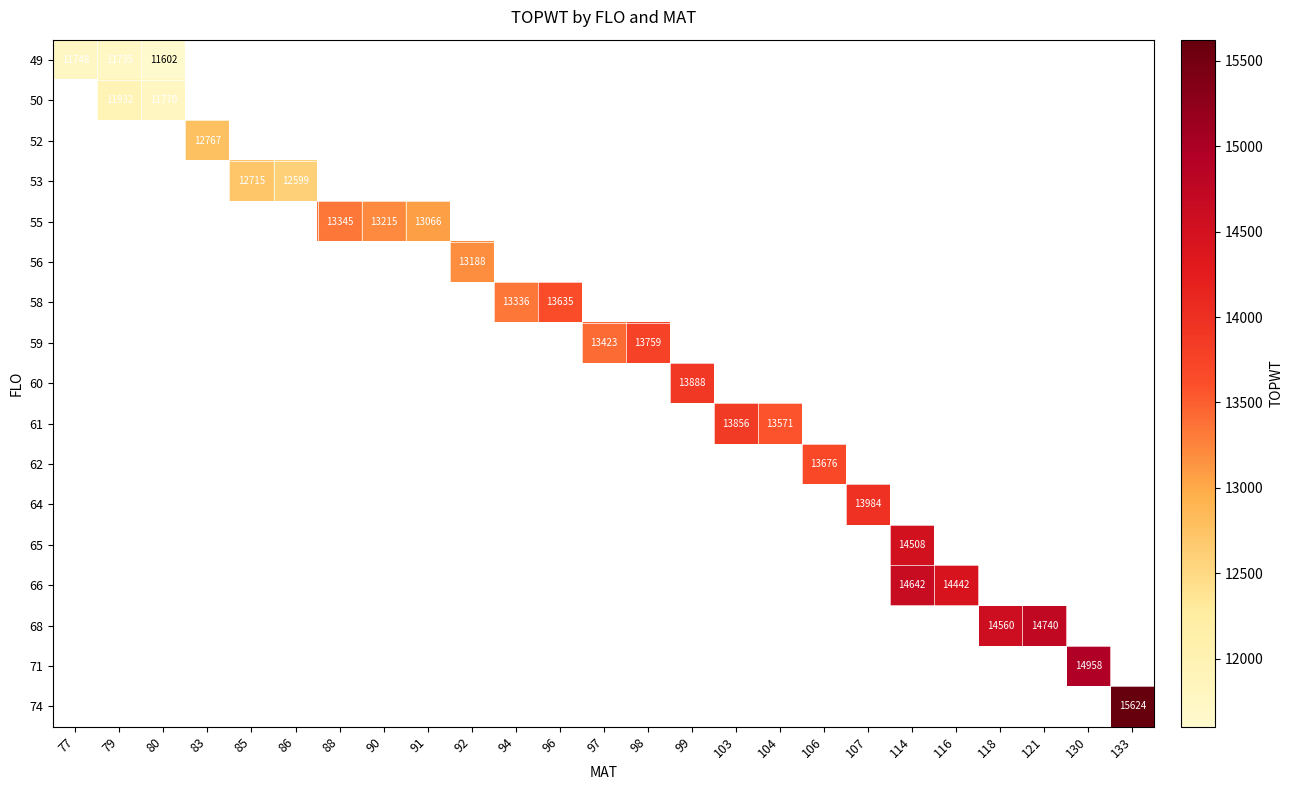

The value of 59 at 97 is 8781. True or false?

False